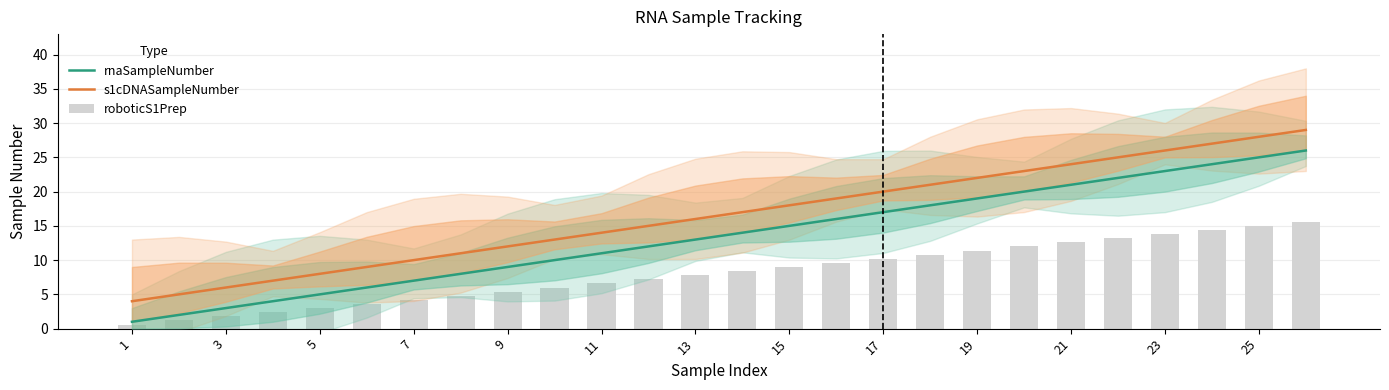

True or false: rnaSampleNumber has a value of 3 at 3.

True